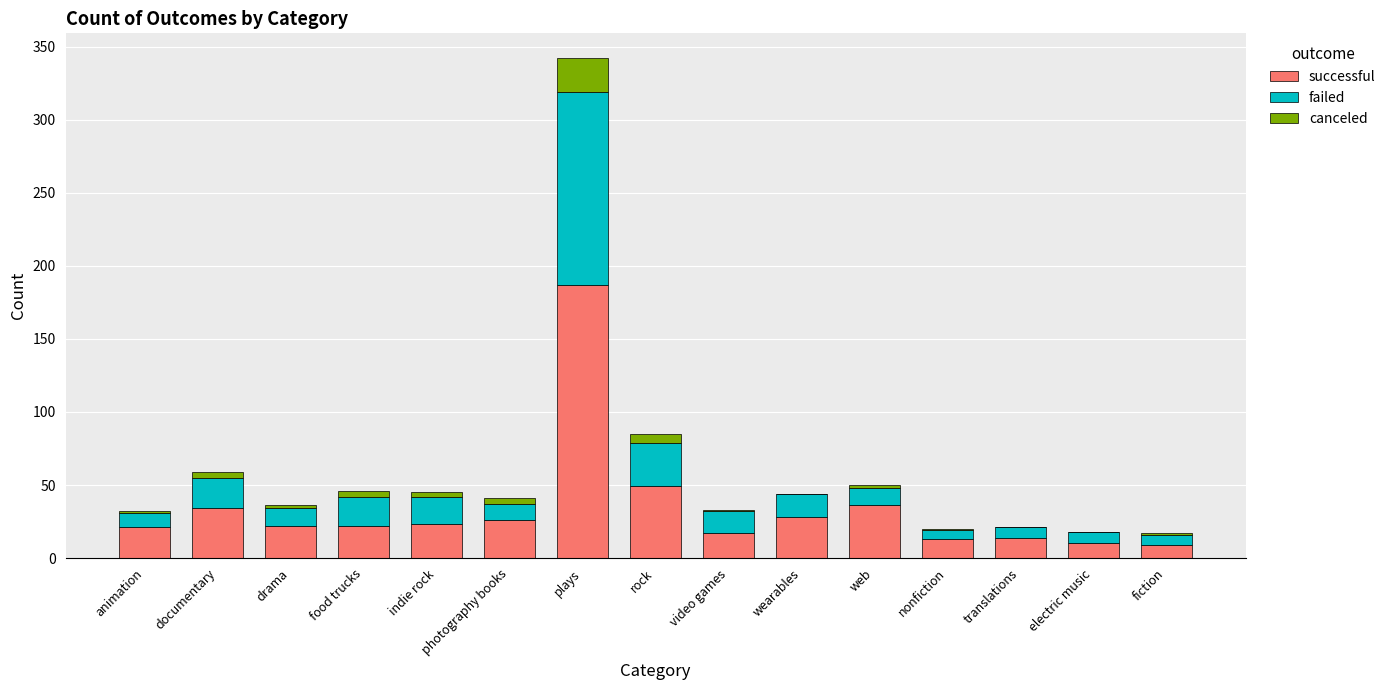

At which category is the sum across all series the highest?

plays